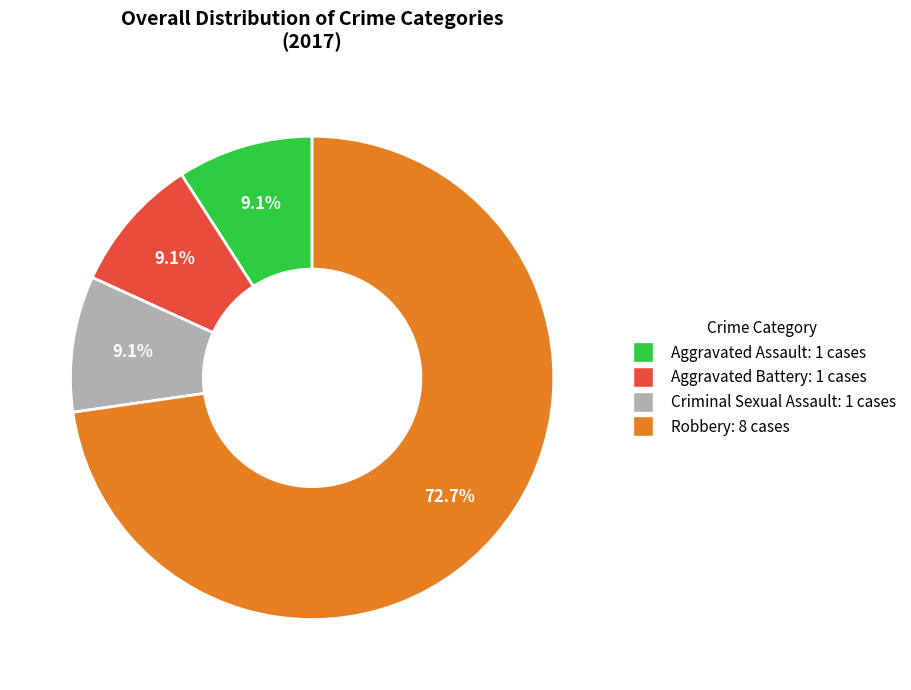

What percentage is the Criminal Sexual Assault slice, to the nearest percent?

9%